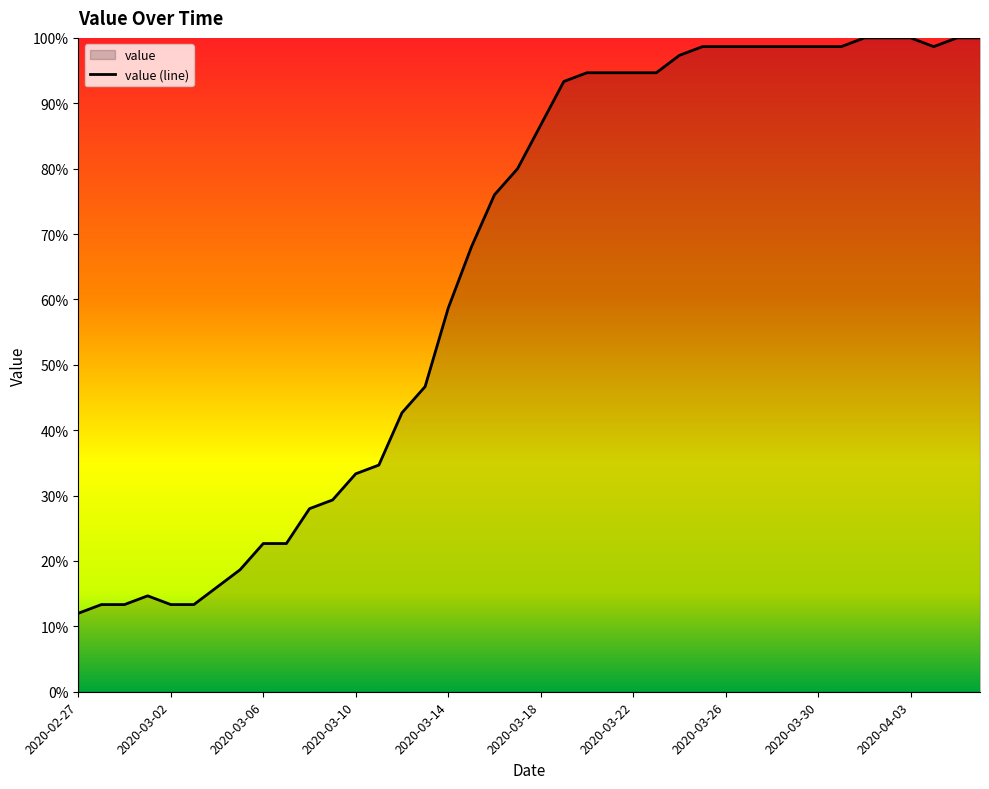

What is the smallest value displayed?

12.0